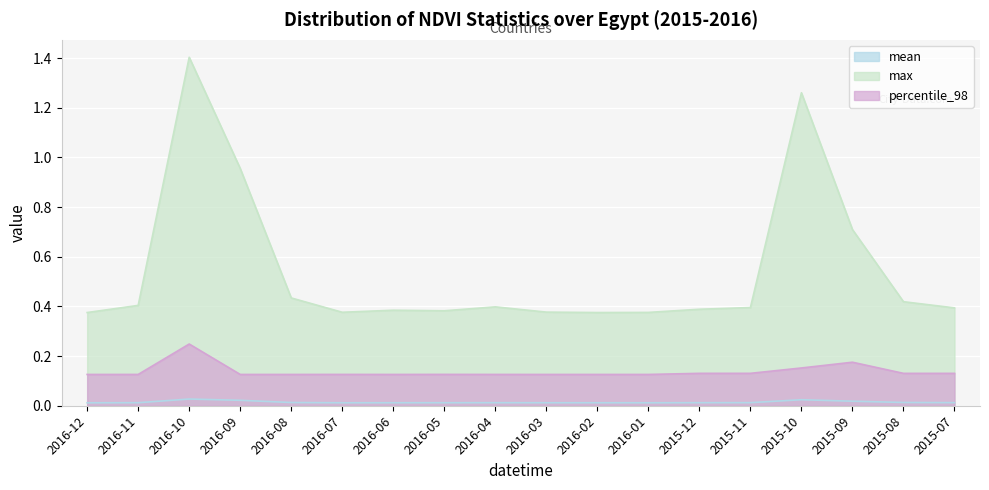

In mean, how many points are lower than both neighbors (excluding endpoints)?

2